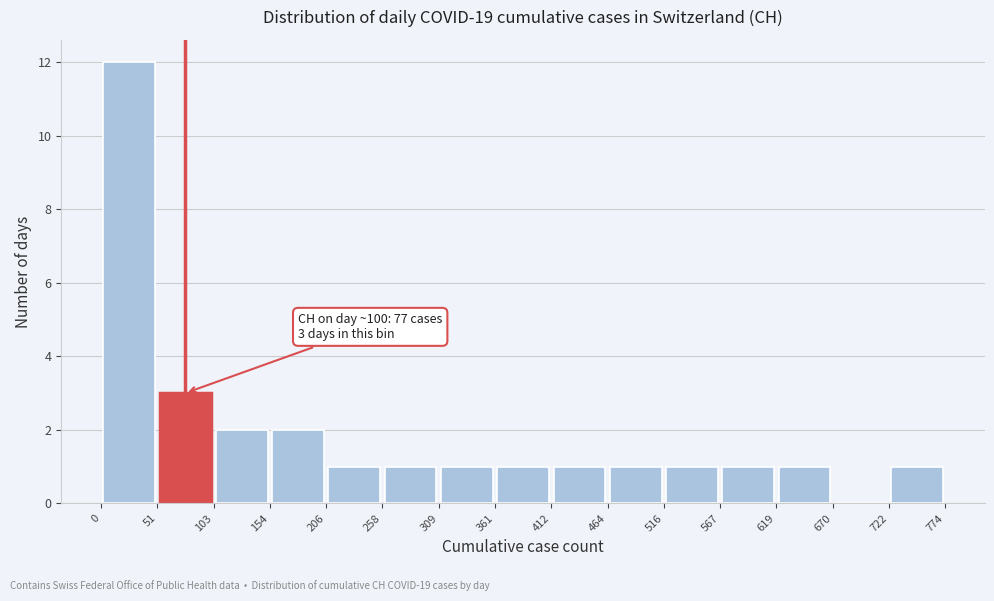

Which range on the x-axis has the tallest bar?

0 to 51